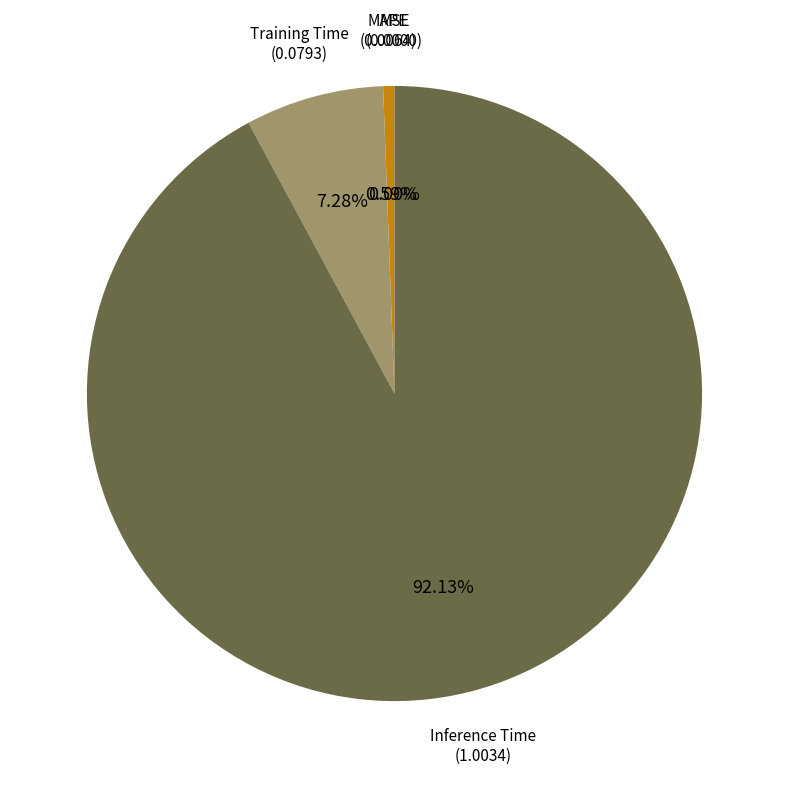

Which slice is the largest?

Inference Time